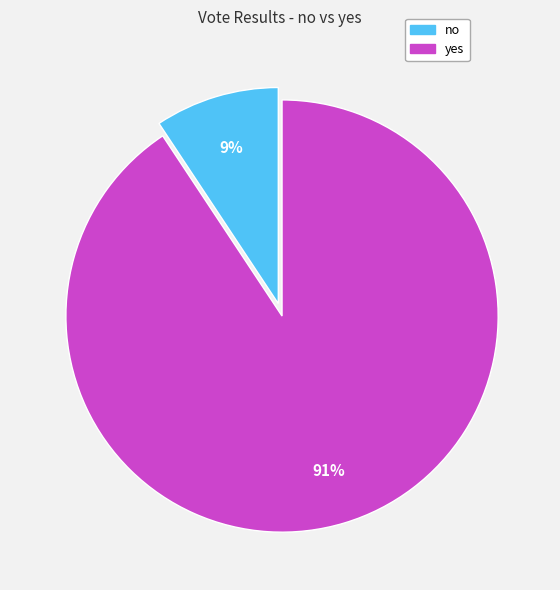

Which slice is the smallest?

no